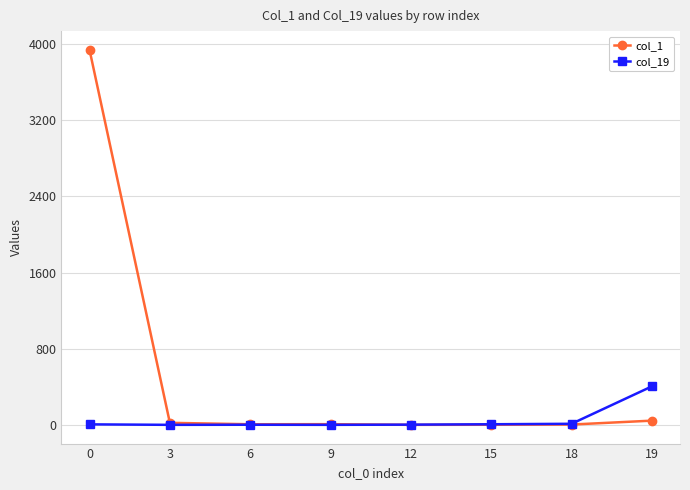

List the series in order of their peak value, lowest first.

col_19, col_1